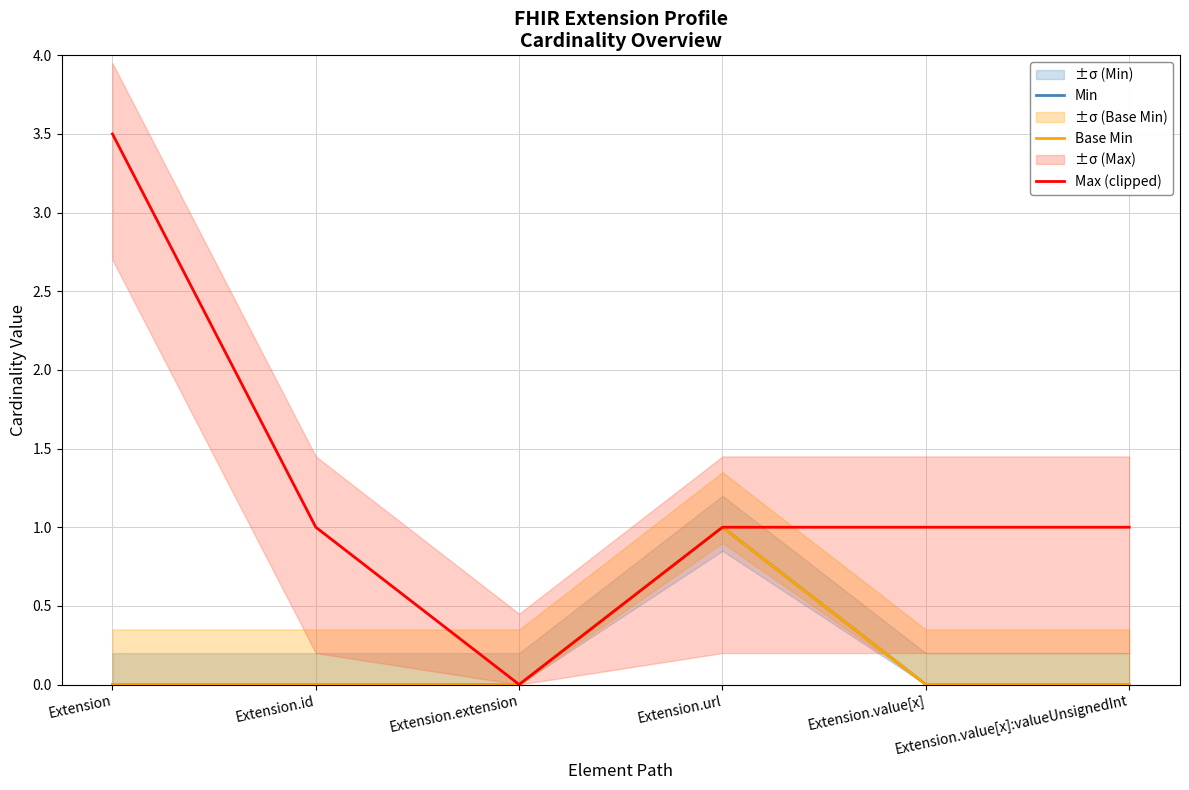

How many values in Min are above zero?

1